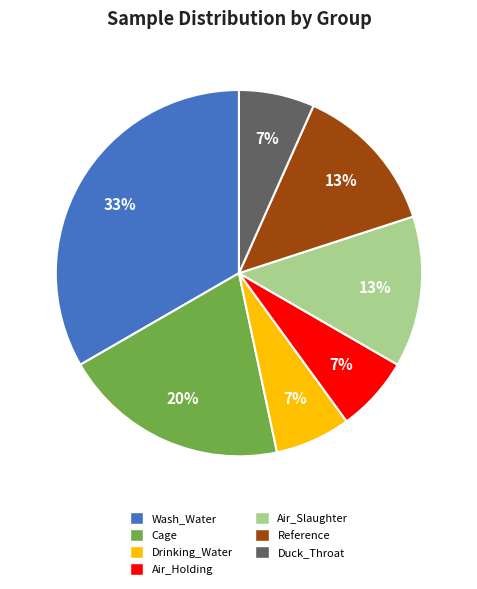

Is there a majority slice in this chart?

No